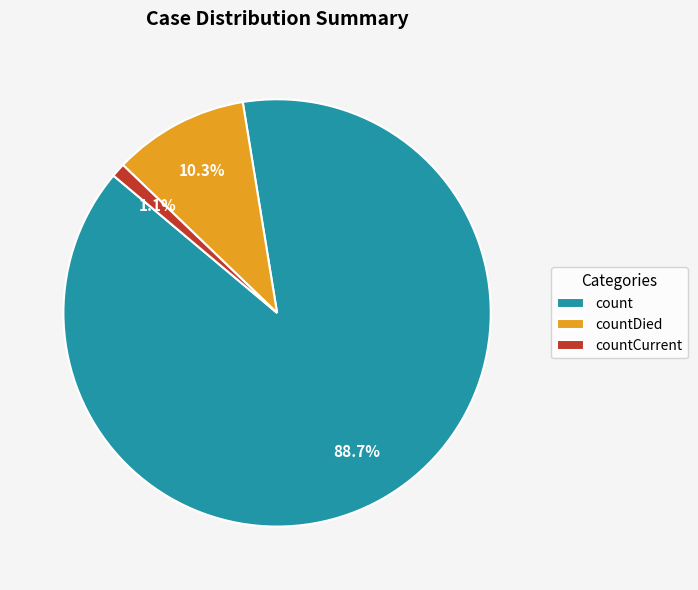

What is the smallest slice in the pie chart?

countCurrent